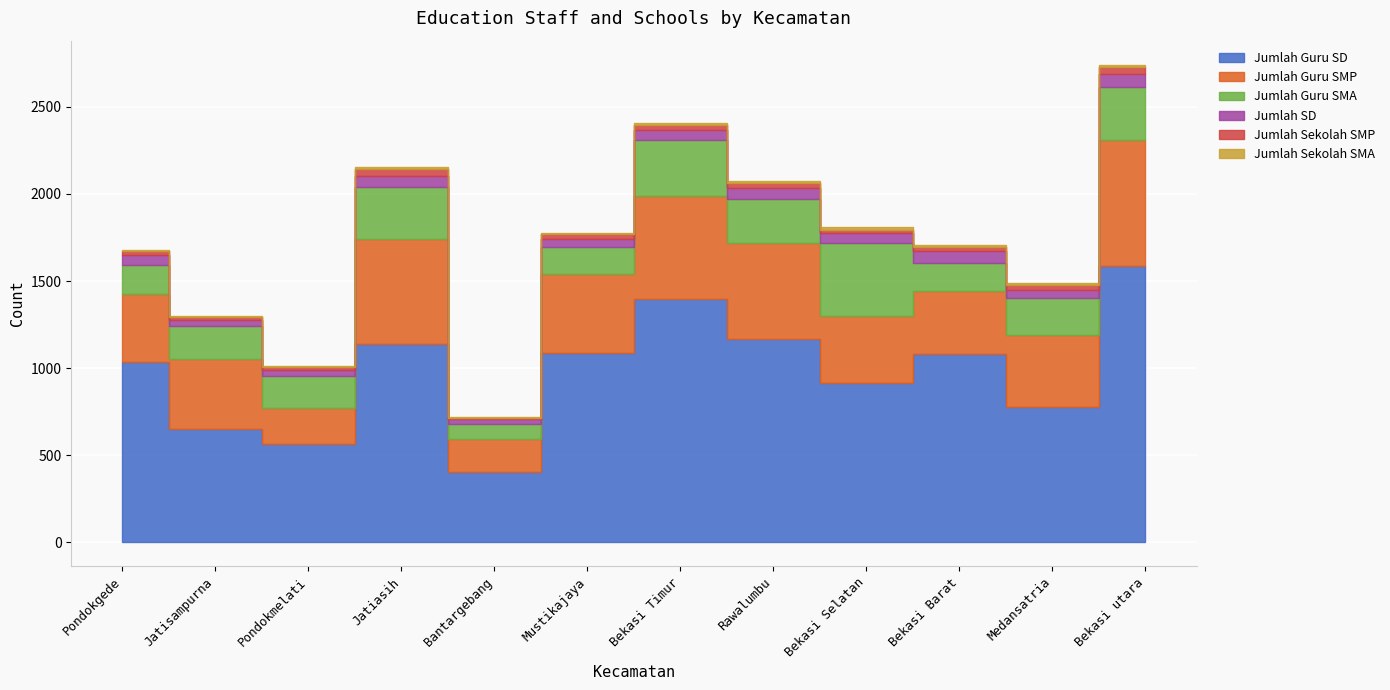

True or false: Jumlah Guru SMA and Jumlah SD cross at least once.

False